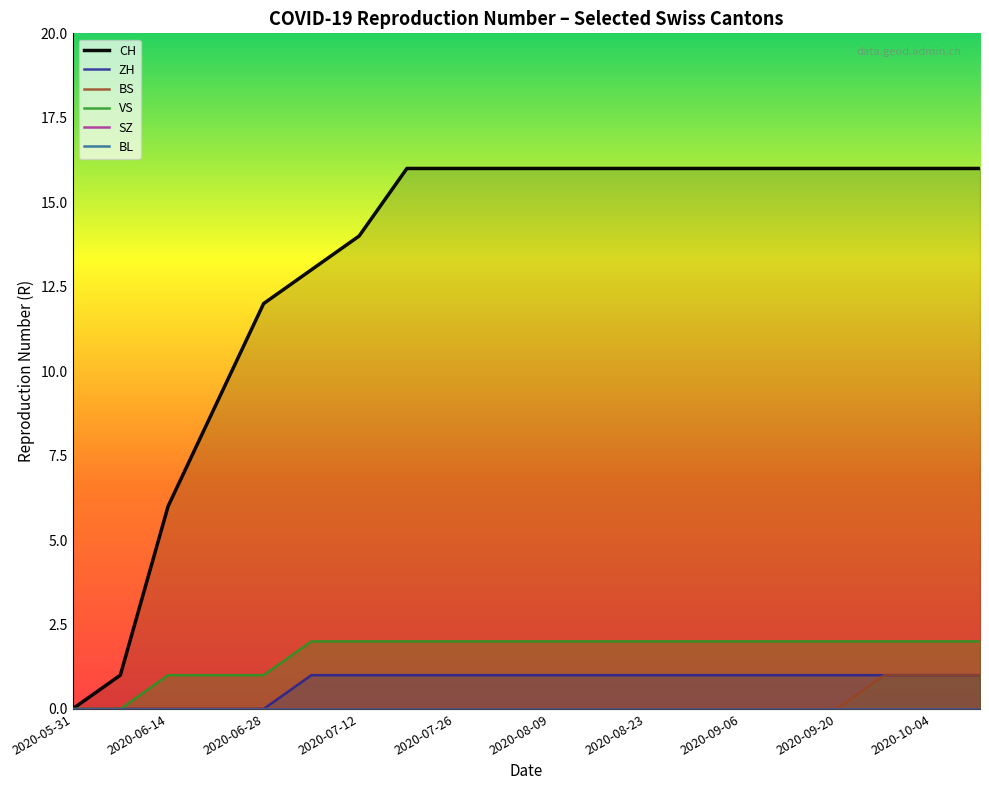

True or false: ZH and BL intersect in this chart.

False